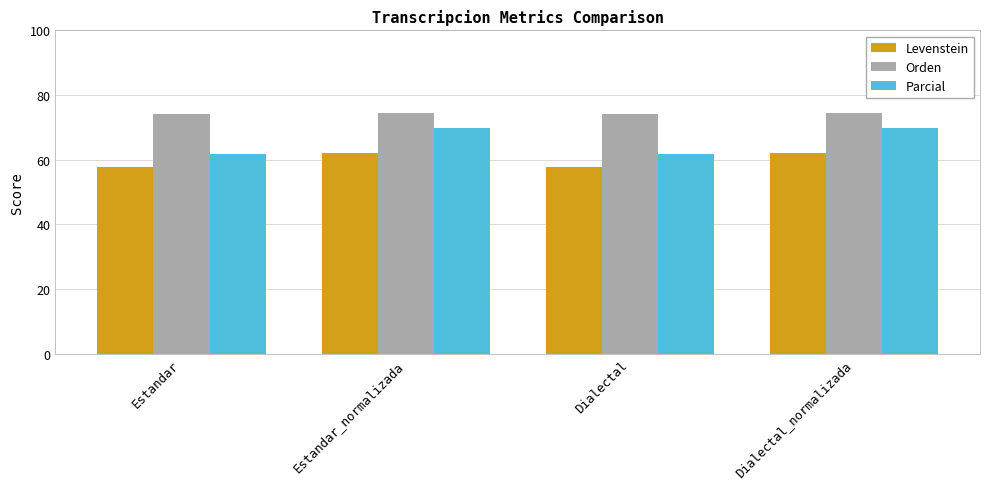

Which series has the largest range (max minus min)?

Parcial